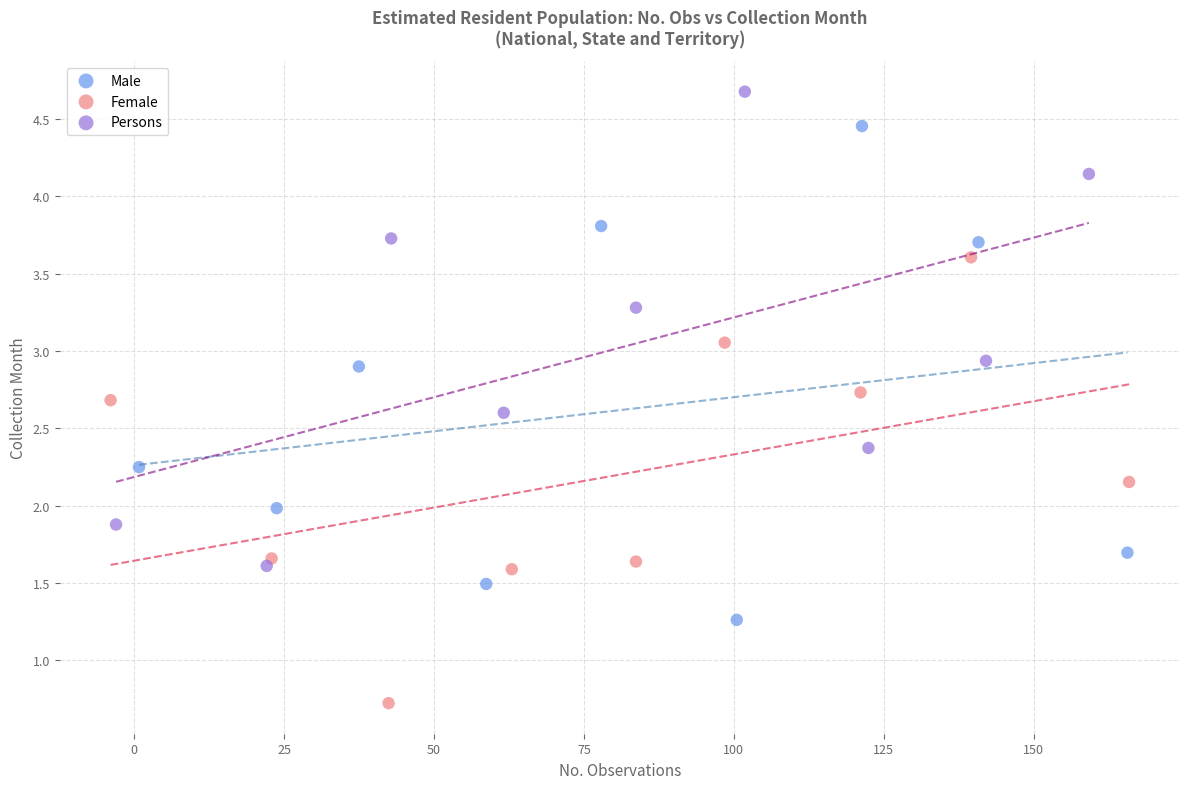

Which series contains the lowest Y value?

Female